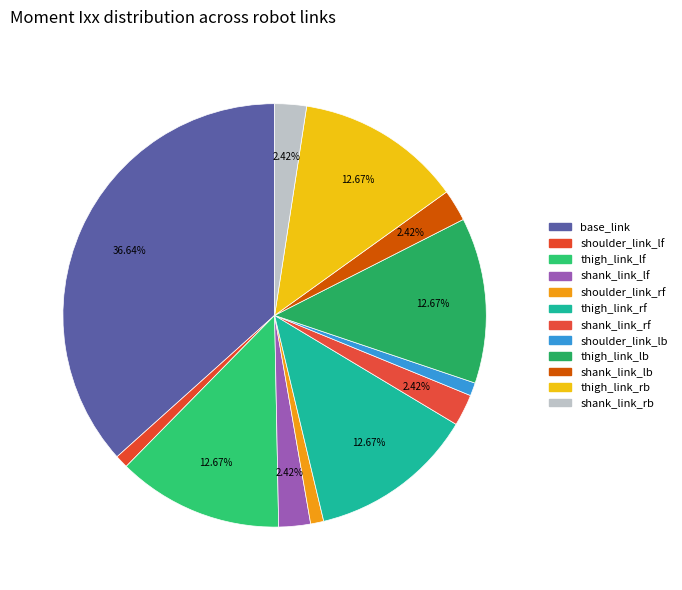

How many slices are in this pie chart?

12